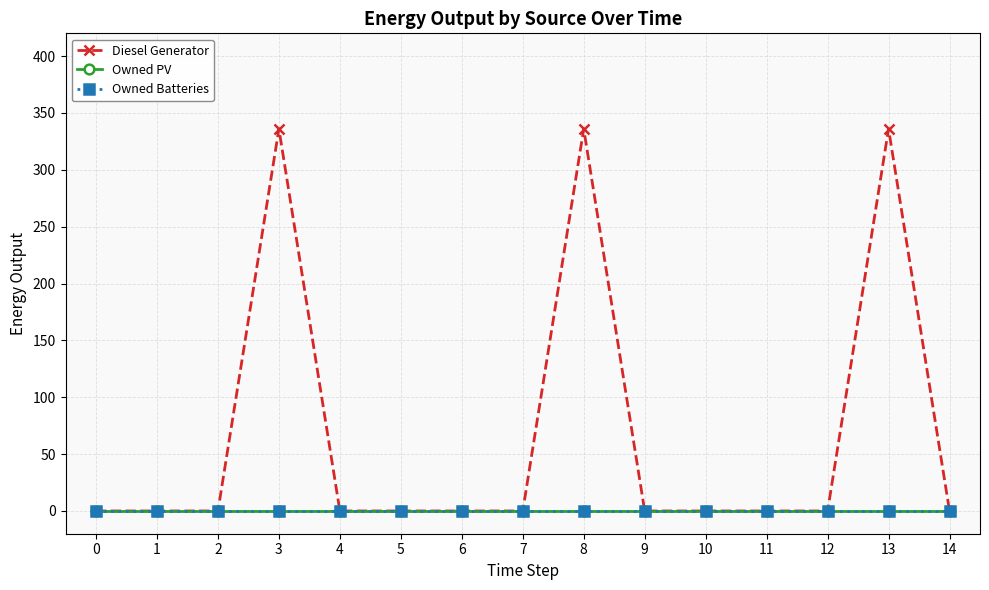

Does the chart have visible grid lines?

Yes